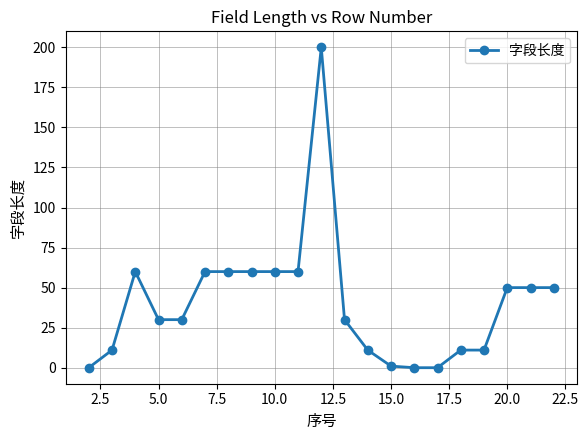

What is the difference between the maximum and minimum values?

200